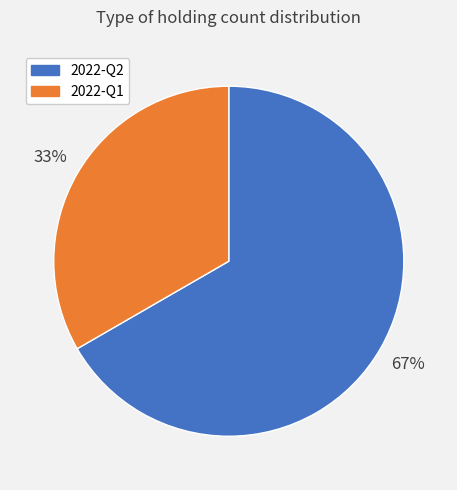

Count the number of slices in the pie.

2